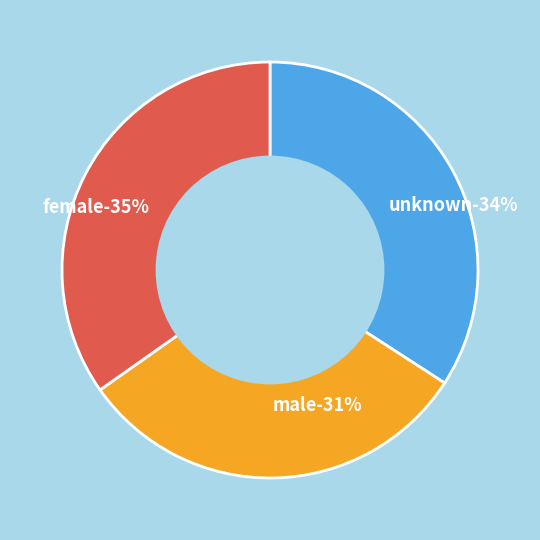

To the nearest percent, what is the combined percentage of male and unknown?

65%